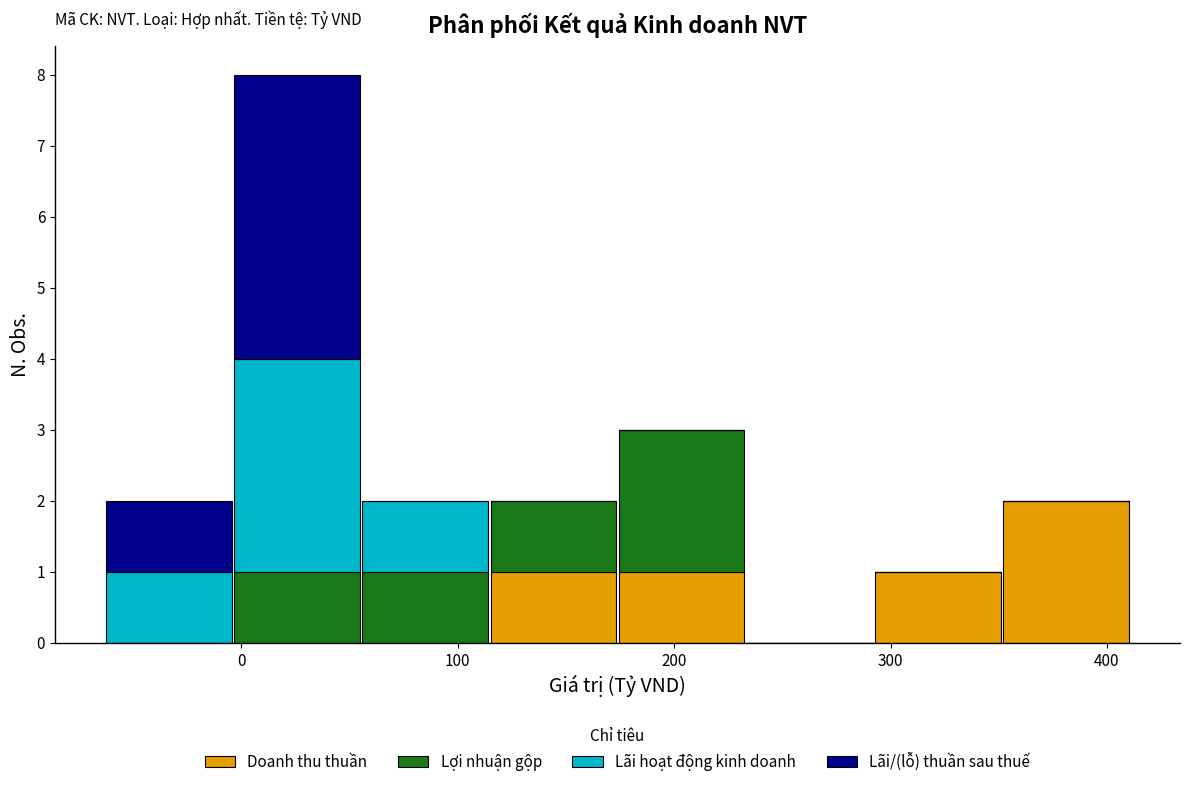

Reading left to right, transcribe this chart: for each stacked bar, give the range it covers on the x-axis and its total height. Neither the bar edges nor the heights are printed on the chart, so give them approximately, as read against the axes.

-60 to 0: 2
0 to 60: 8
60 to 110: 2
110 to 170: 2
170 to 230: 3
230 to 290: 0
290 to 350: 1
350 to 410: 2